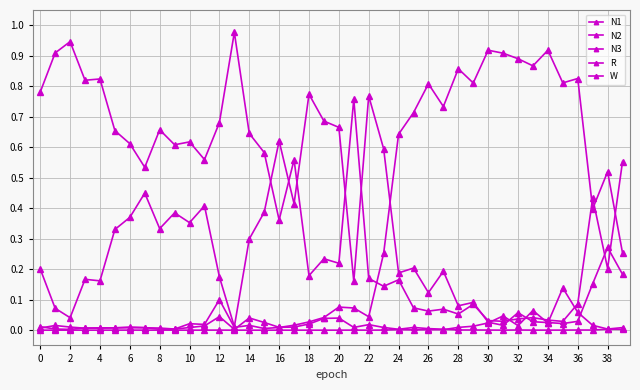

At which category does N1 reach its first local peak?

6